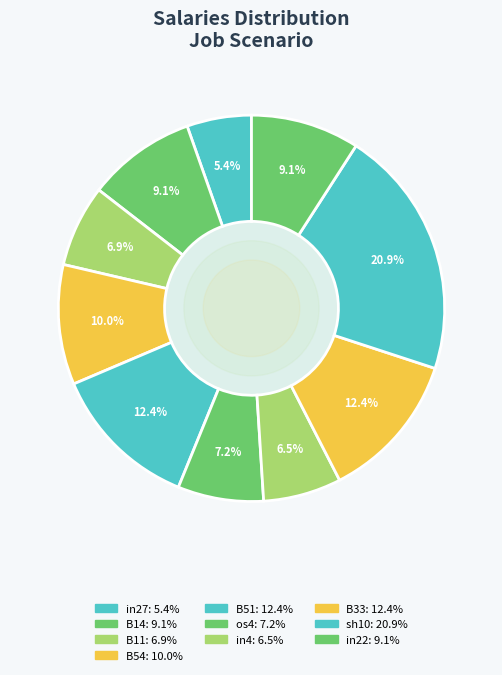

To the nearest percent, what percentage of the pie is B54?

10%